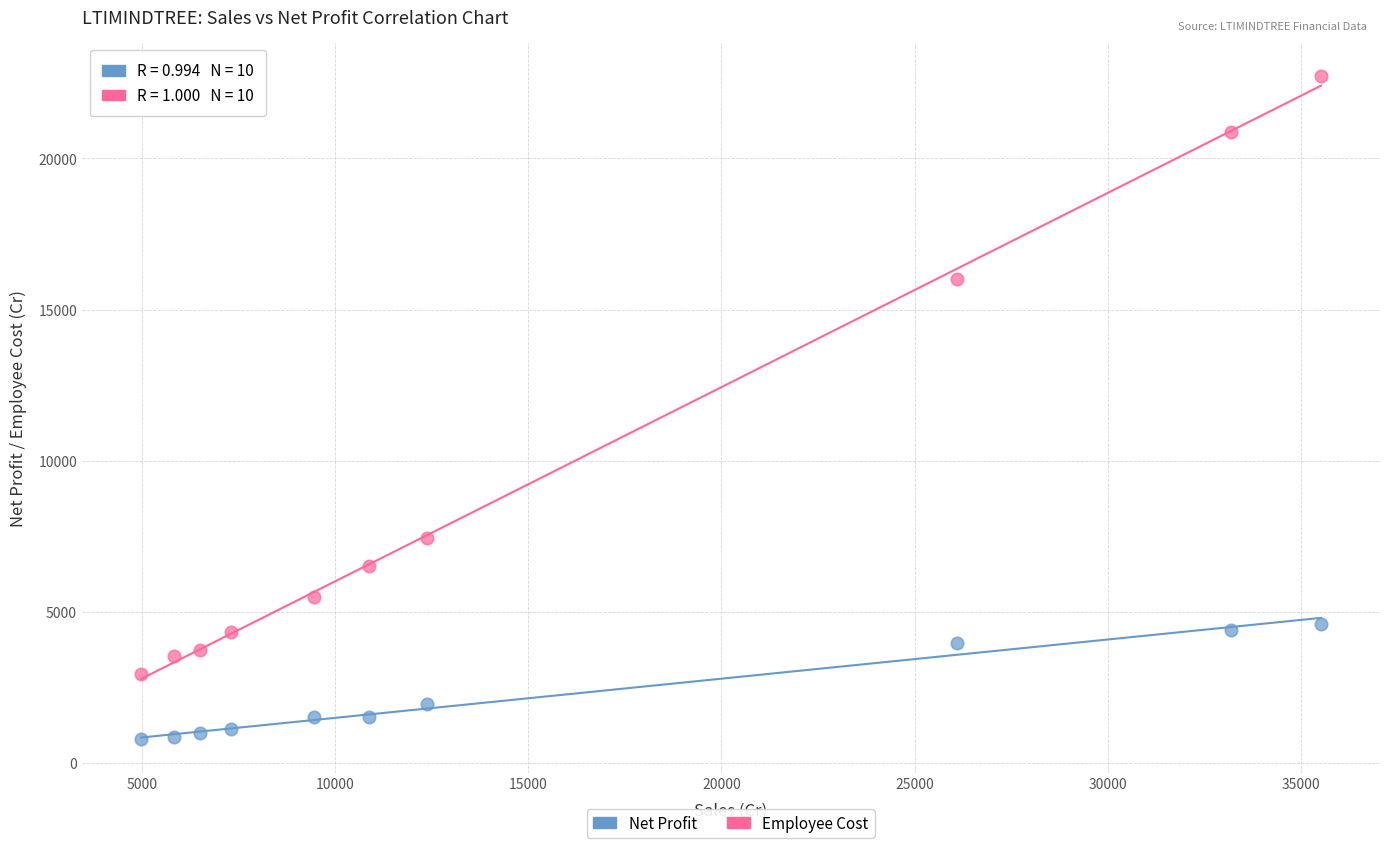

Which series reaches the minimum Y coordinate?

Net Profit